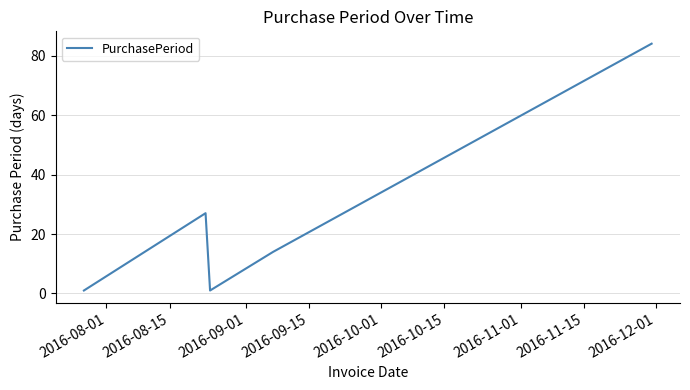

What is the difference between the maximum and minimum values?

83